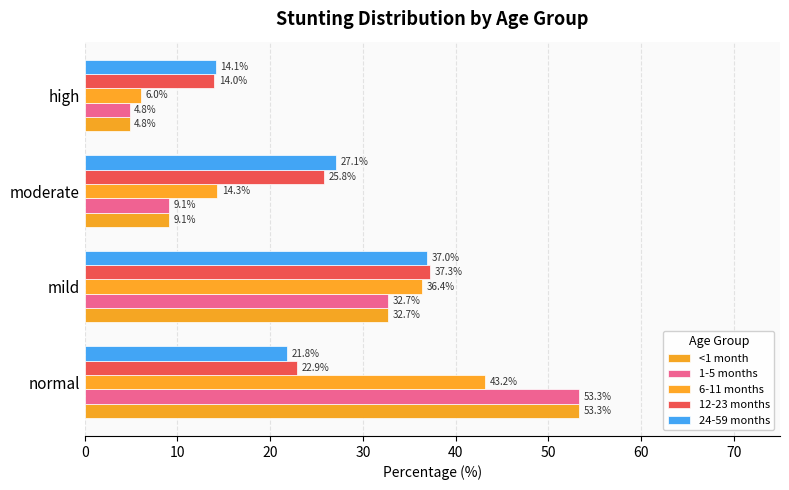

What is the difference between the maximum and minimum values in the 12-23 months series?

23.3